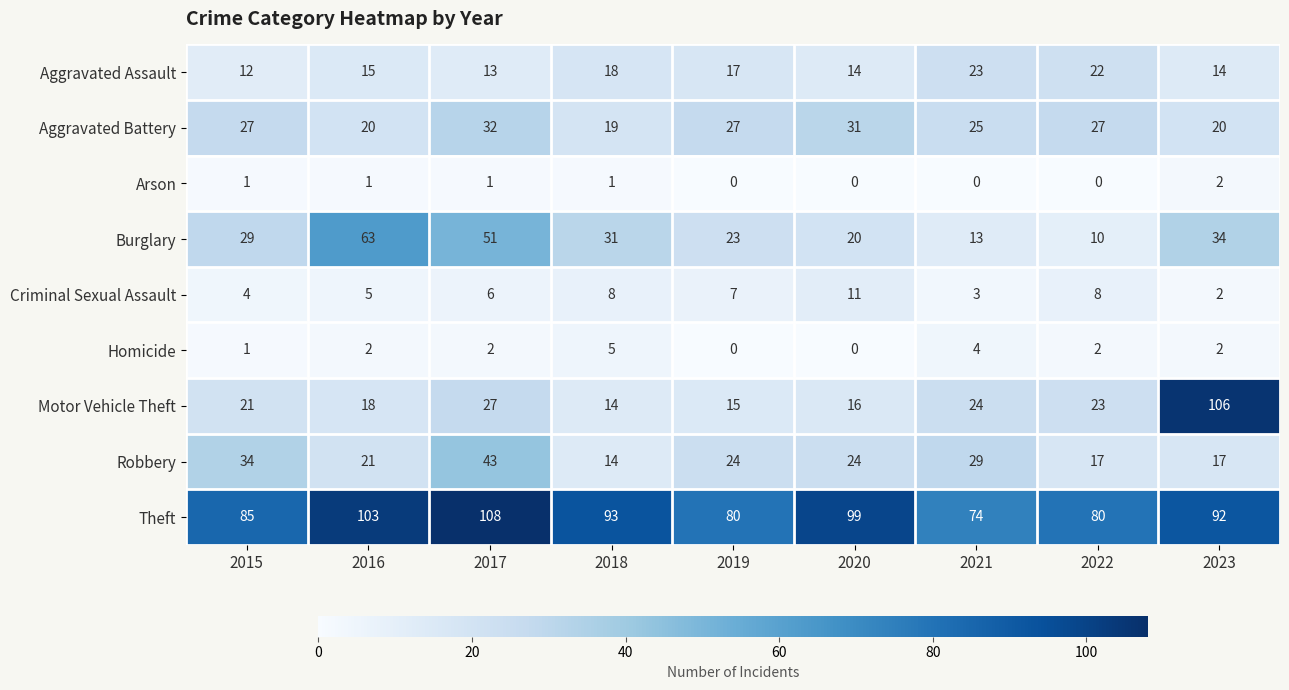

What is the spread (max minus min) of values at 2017?

107